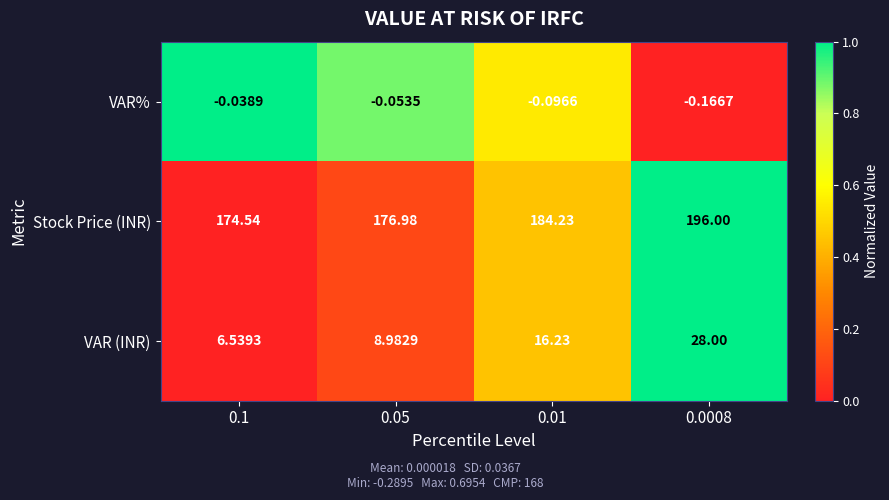

At how many categories does at least one series exceed 0?

4